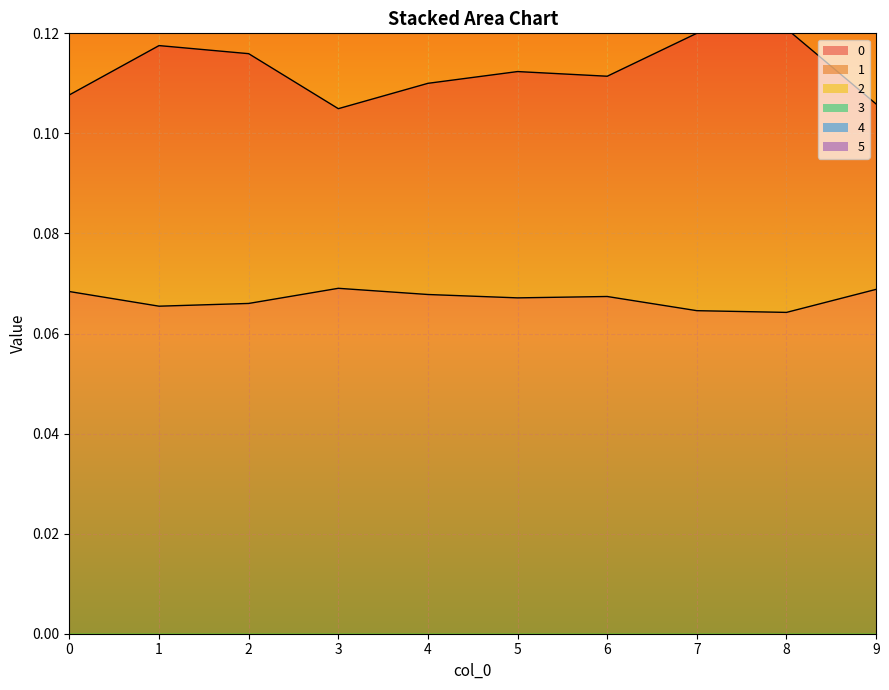

Which series has the widest spread of values?

1